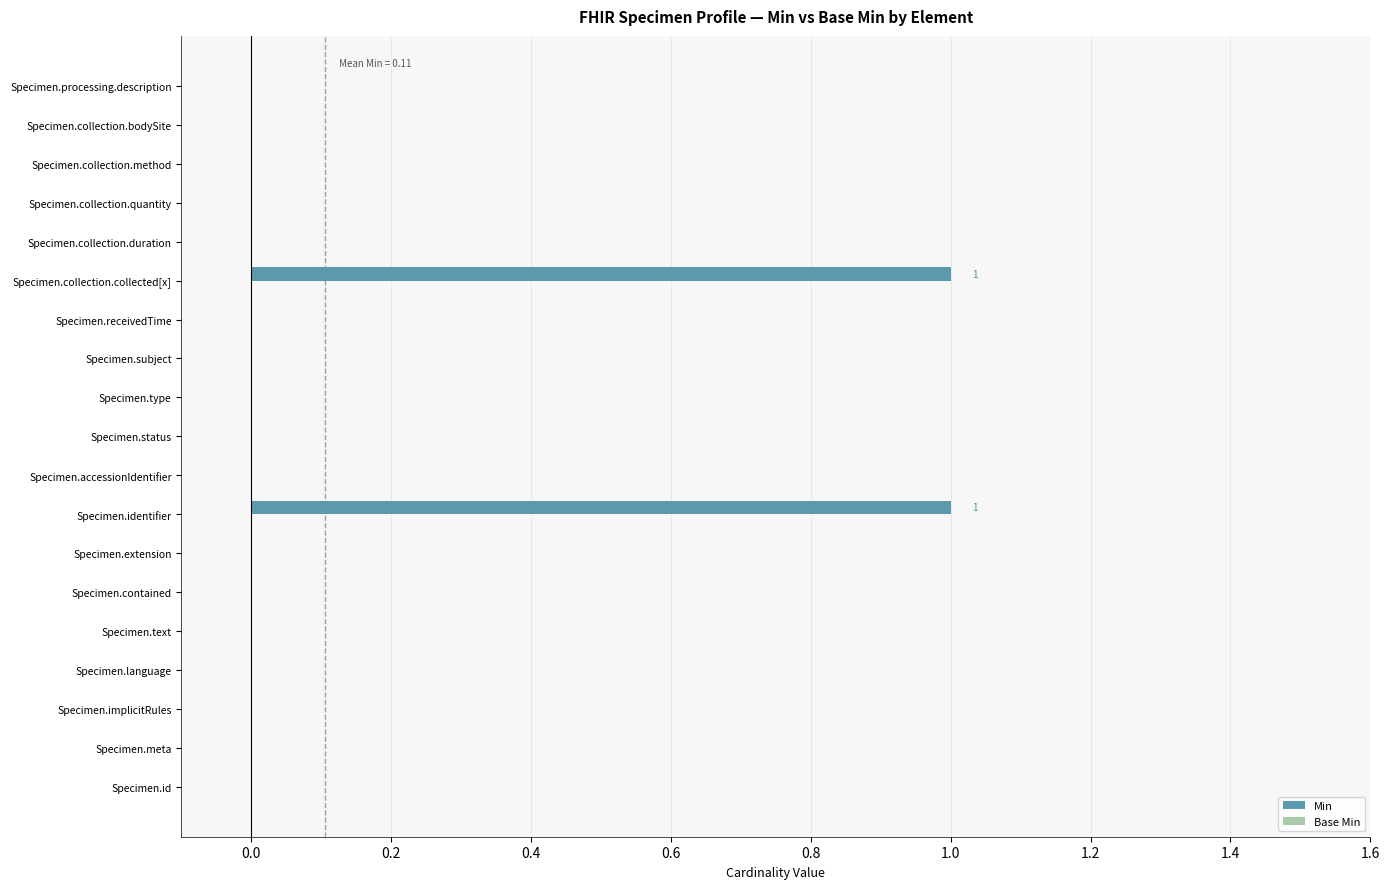

What is the change in value from Specimen.id to Specimen.collection.collected[x]?

+1